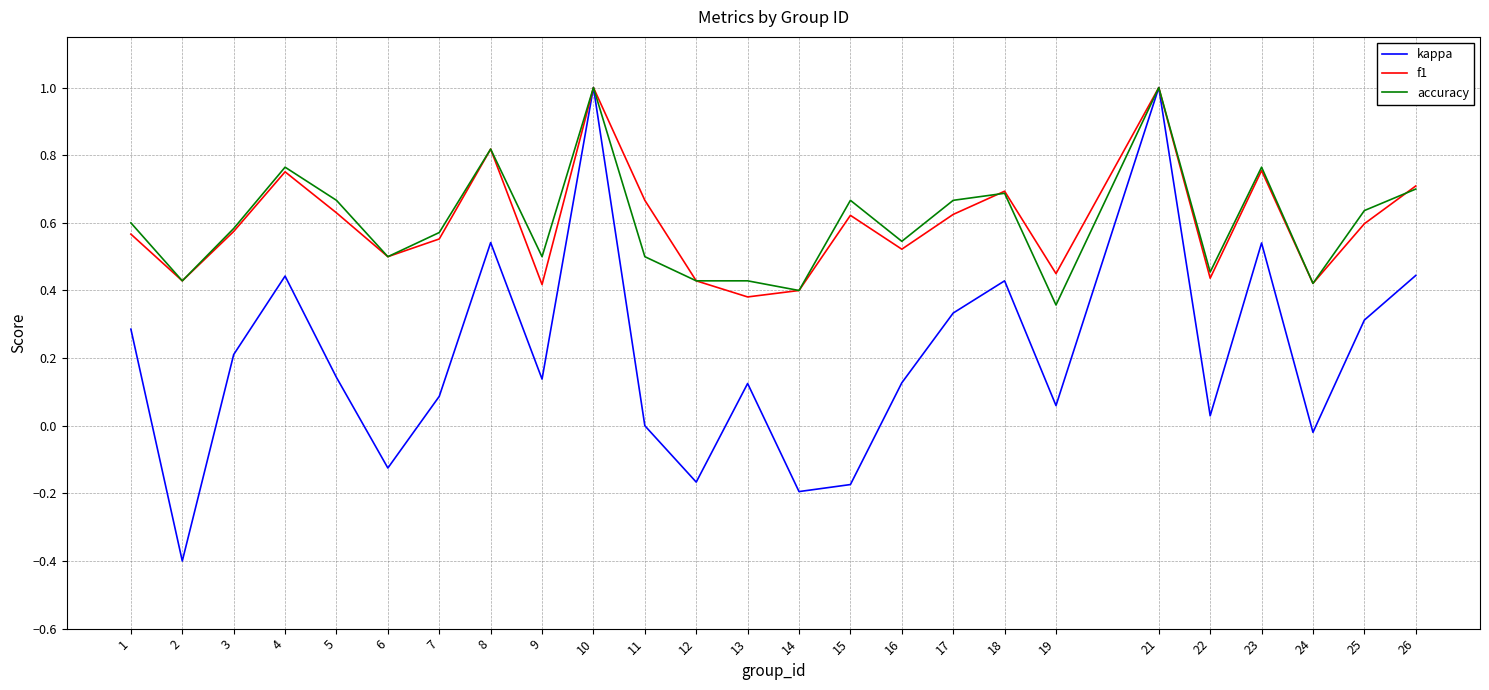

Where is kappa nearest to the value 0?

11